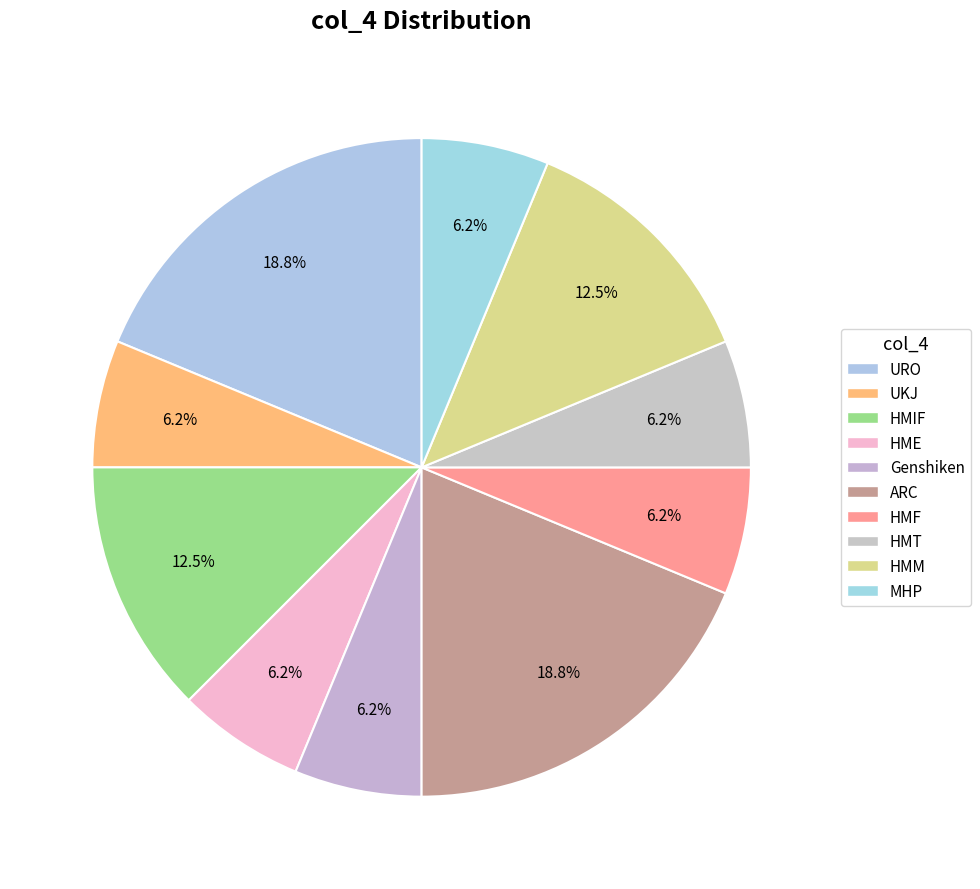

Count the number of slices in the pie.

10